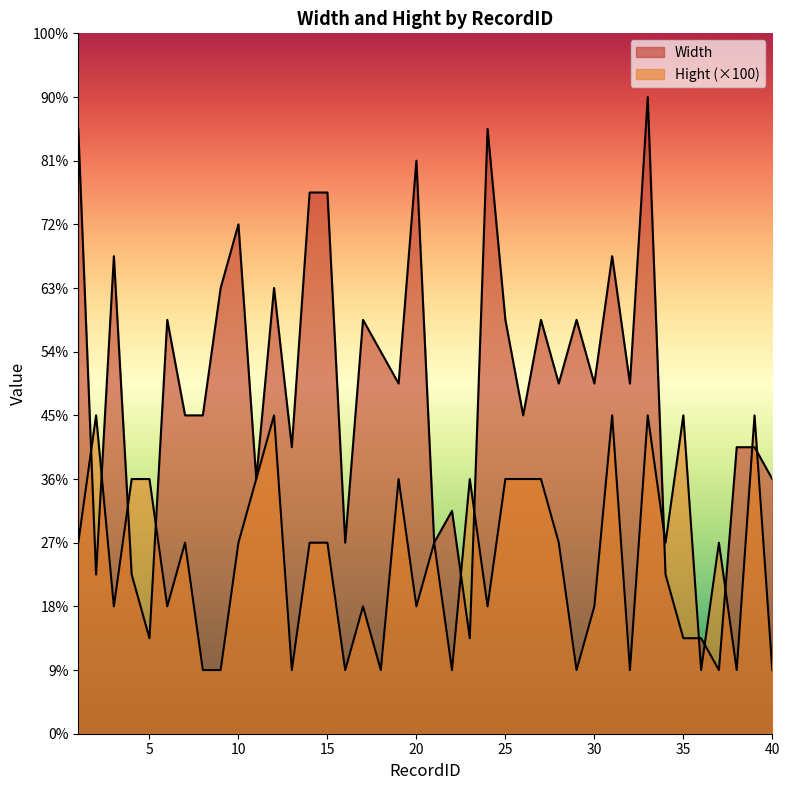

Reading left to right, extract all data points from this chart.

Width: 1=950	2=250	3=750	4=250	5=150	6=650	7=500	8=500	9=700	10=800	11=400	12=700	13=450	14=850	15=850	16=300	17=650	18=600	19=550	20=900	21=300	22=350	23=150	24=950	25=650	26=500	27=650	28=550	29=650	30=550	31=750	32=550	33=1000	34=250	35=150	36=150	37=100	38=450	39=450	40=400
Hight: 1=300	2=500	3=200	4=400	5=400	6=200	7=300	8=100	9=100	10=300	11=400	12=500	13=100	14=300	15=300	16=100	17=200	18=100	19=400	20=200	21=300	22=100	23=400	24=200	25=400	26=400	27=400	28=300	29=100	30=200	31=500	32=100	33=500	34=300	35=500	36=100	37=300	38=100	39=500	40=100